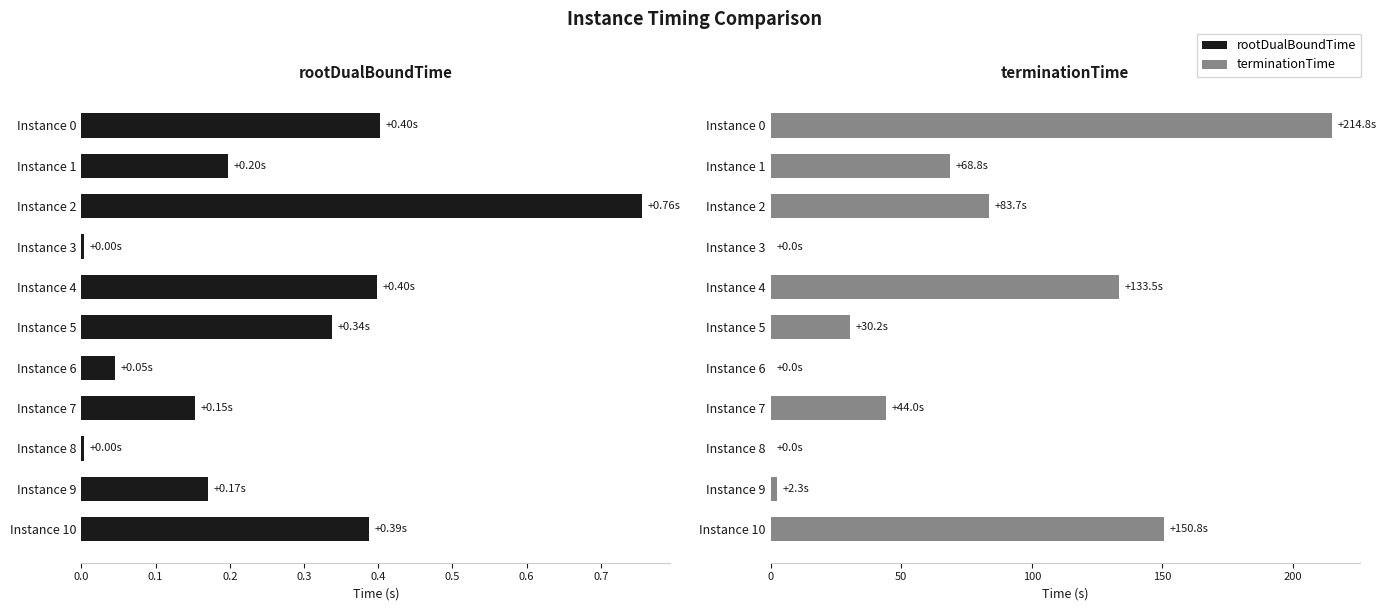

Which series changed the most between Instance 2 and Instance 9?

terminationTime